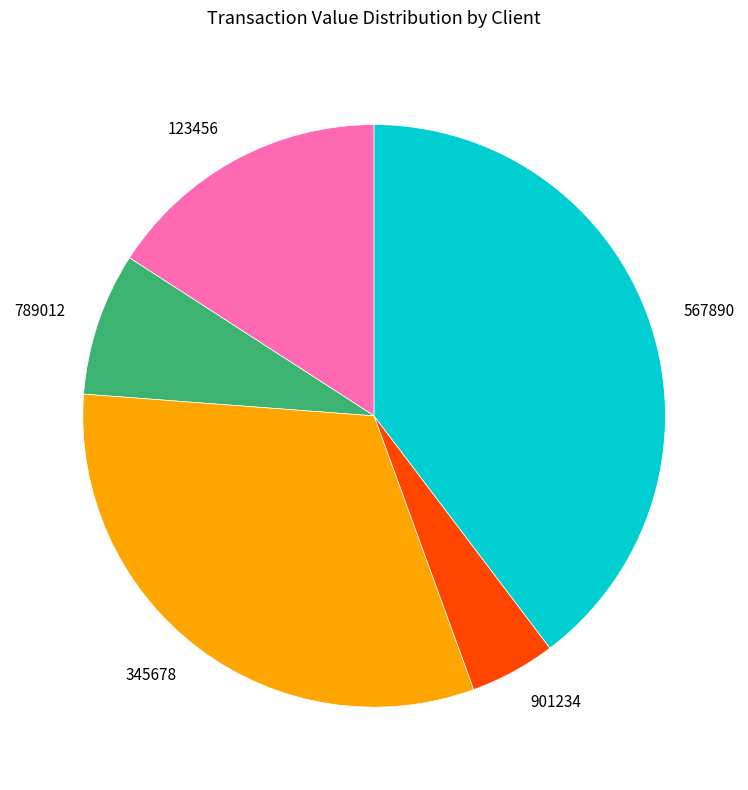

Approximately how many times larger is the value at 345678 compared to 789012?

4.0